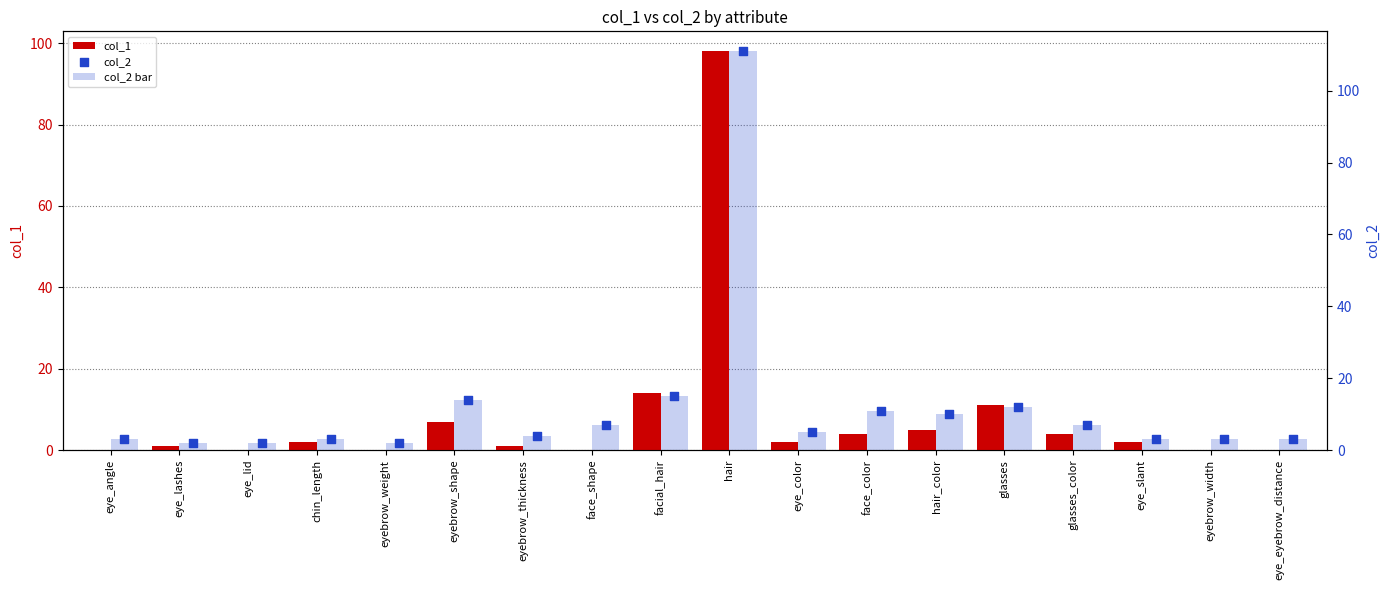

Which series has the widest spread of Y values?

col_2 bar